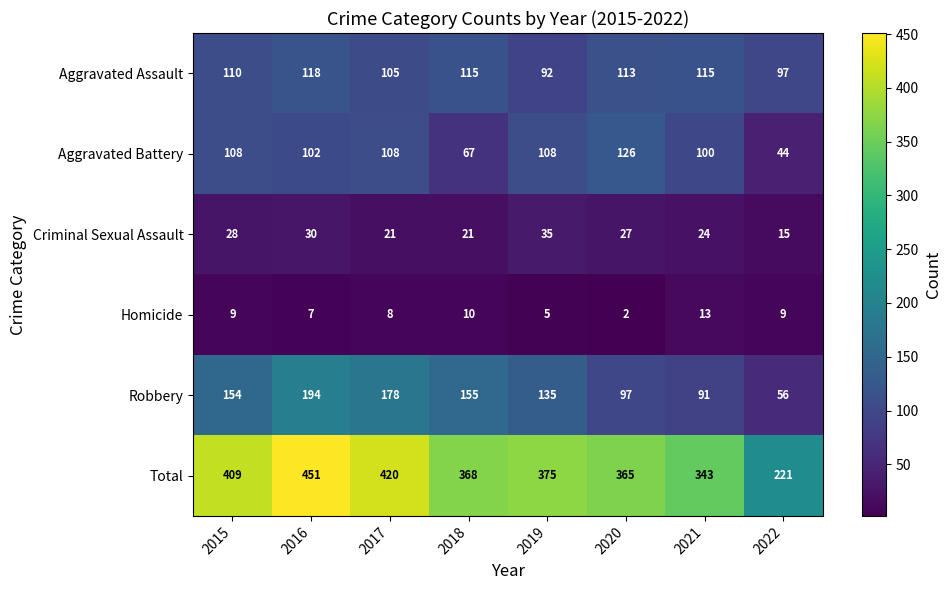

List the series in order of their peak value, lowest first.

Homicide, Criminal Sexual Assault, Aggravated Assault, Aggravated Battery, Robbery, Total